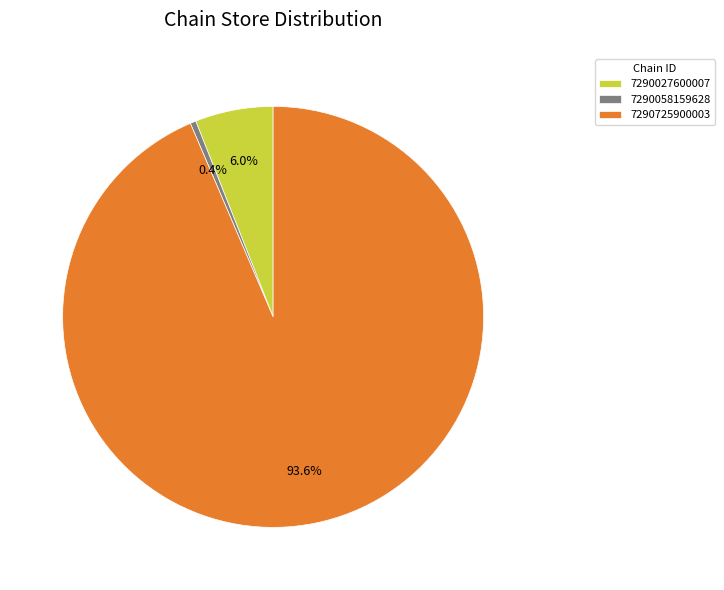

True or false: 7290027600007 accounts for 6% of the total.

True